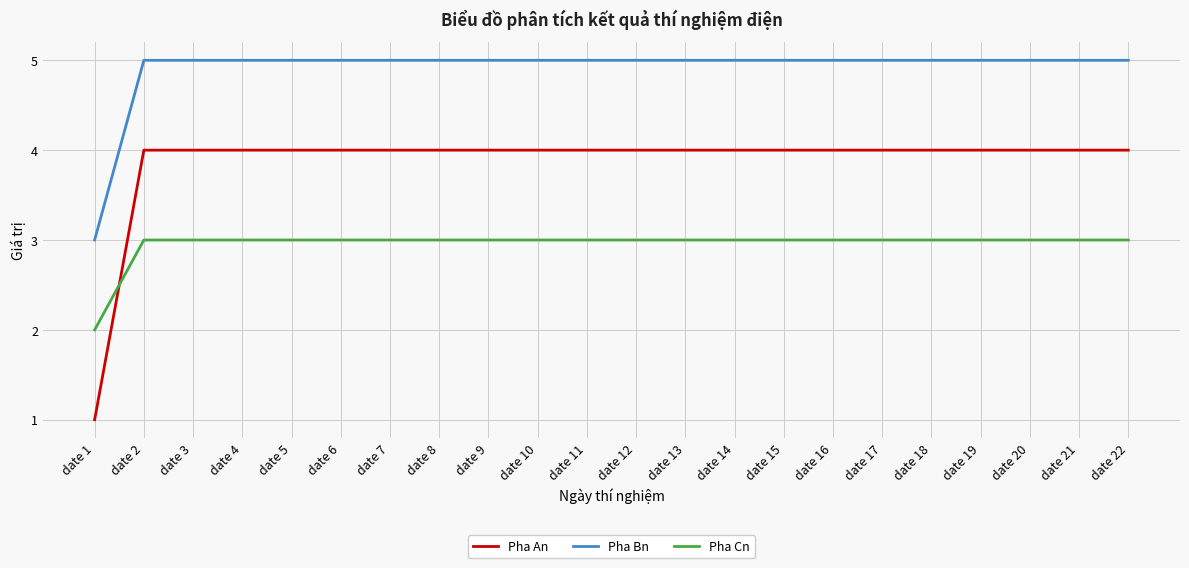

What are all the series names shown in the legend?

Pha An, Pha Bn, Pha Cn